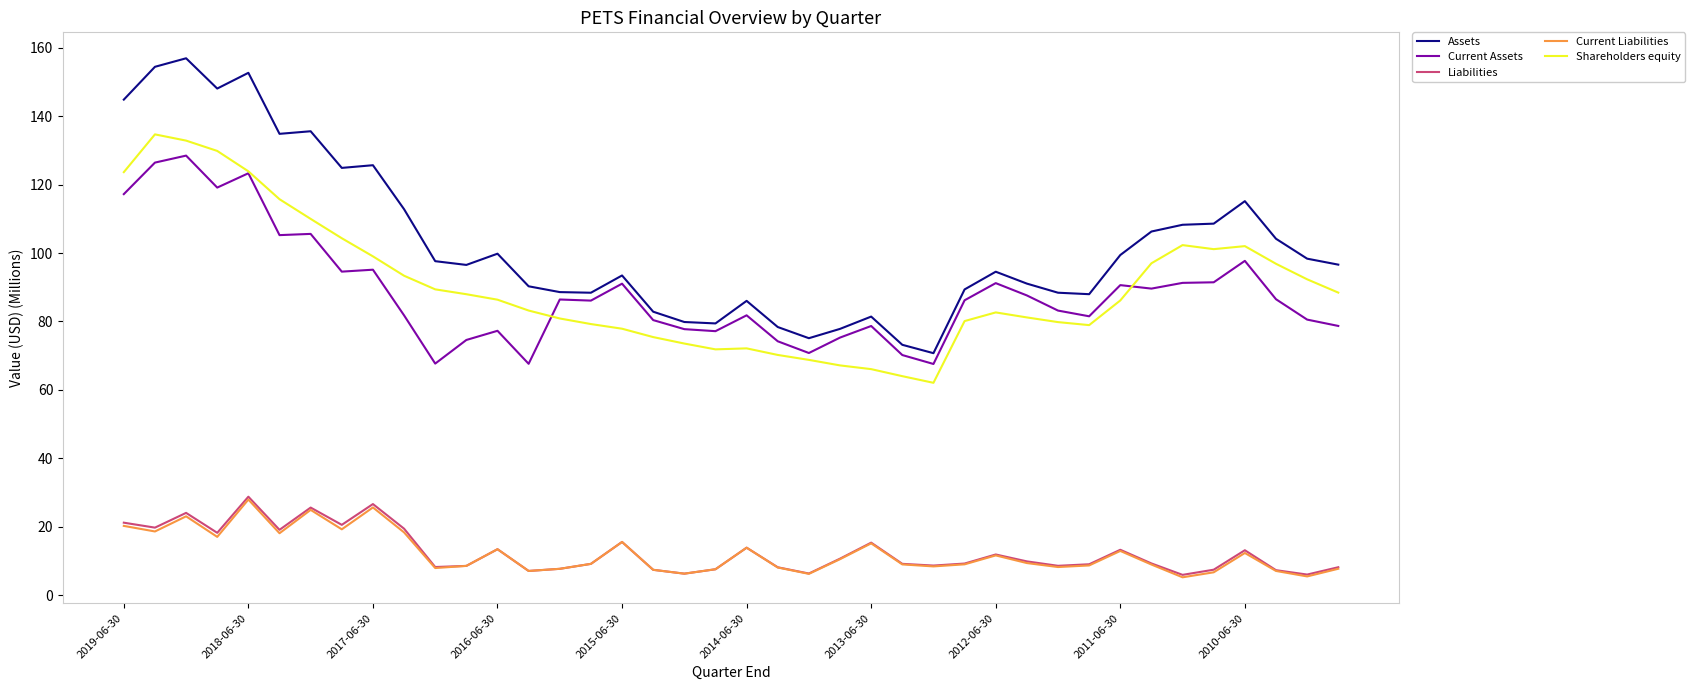

True or false: Shareholders equity and Assets intersect in this chart.

False